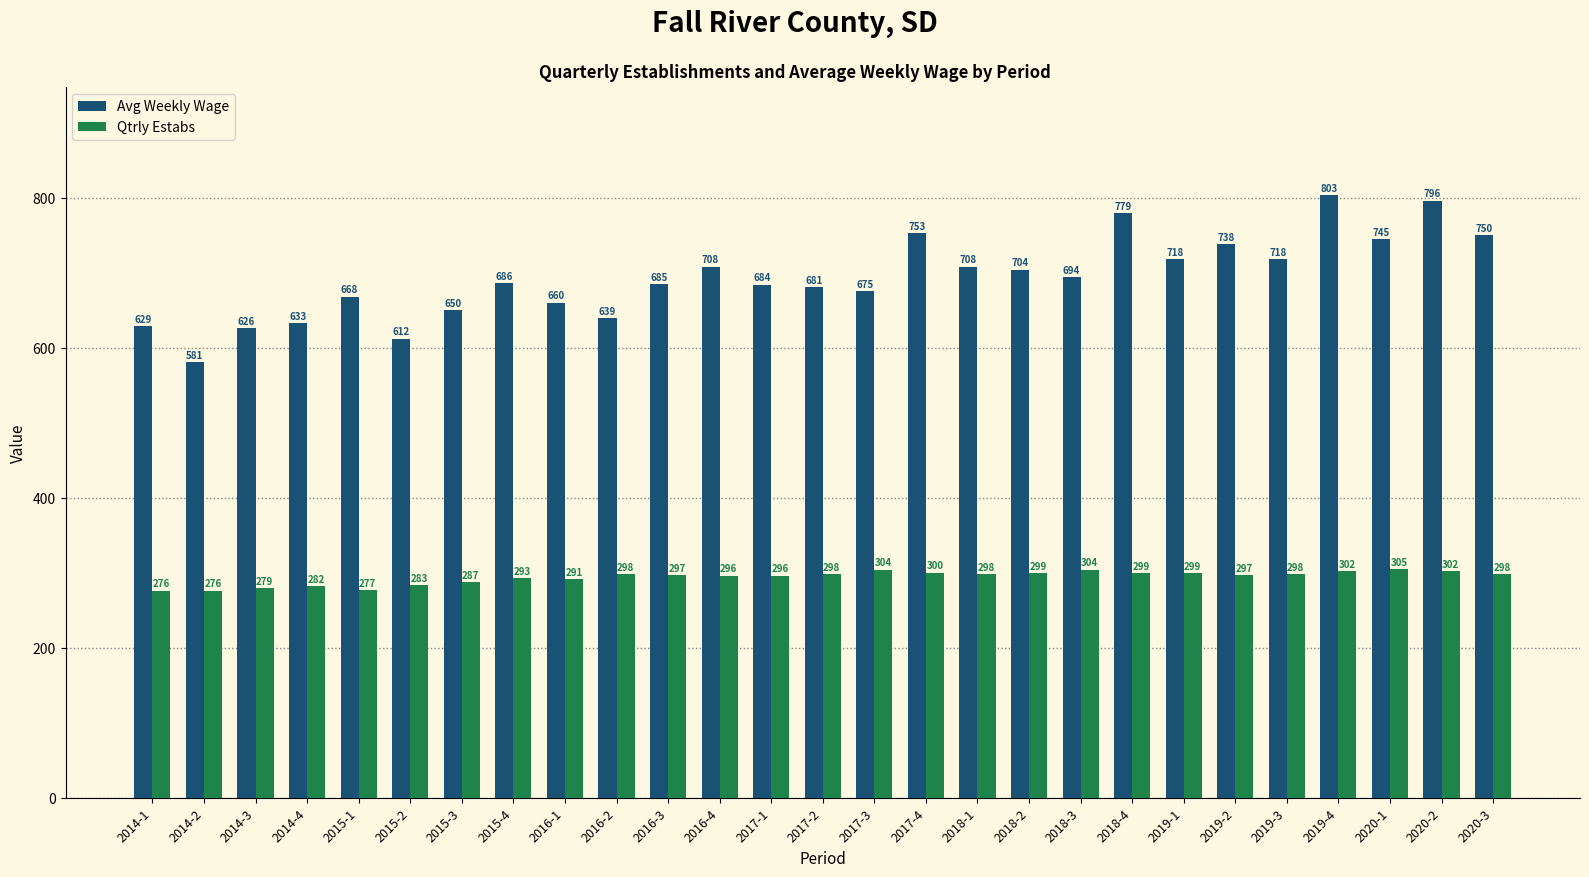

What is the total value across all series at 2015-4?

979